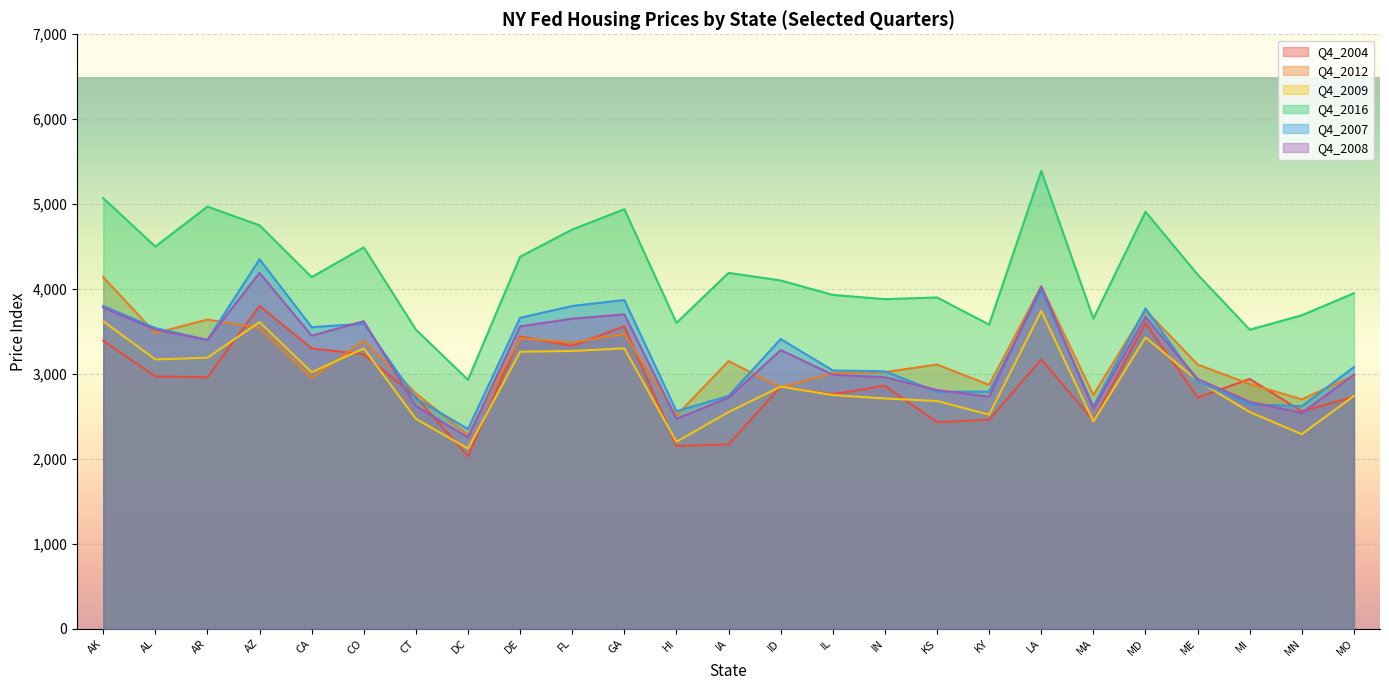

At which category is the sum across all series the highest?

LA